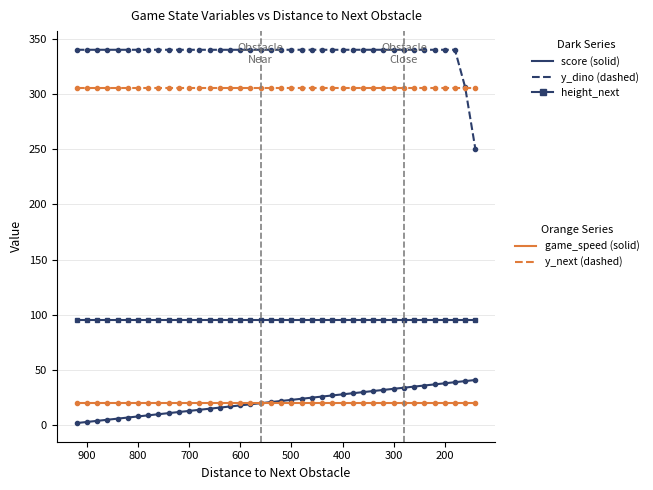

Is the value of y_dino at 26 greater than the value of height_next at 300?

Yes